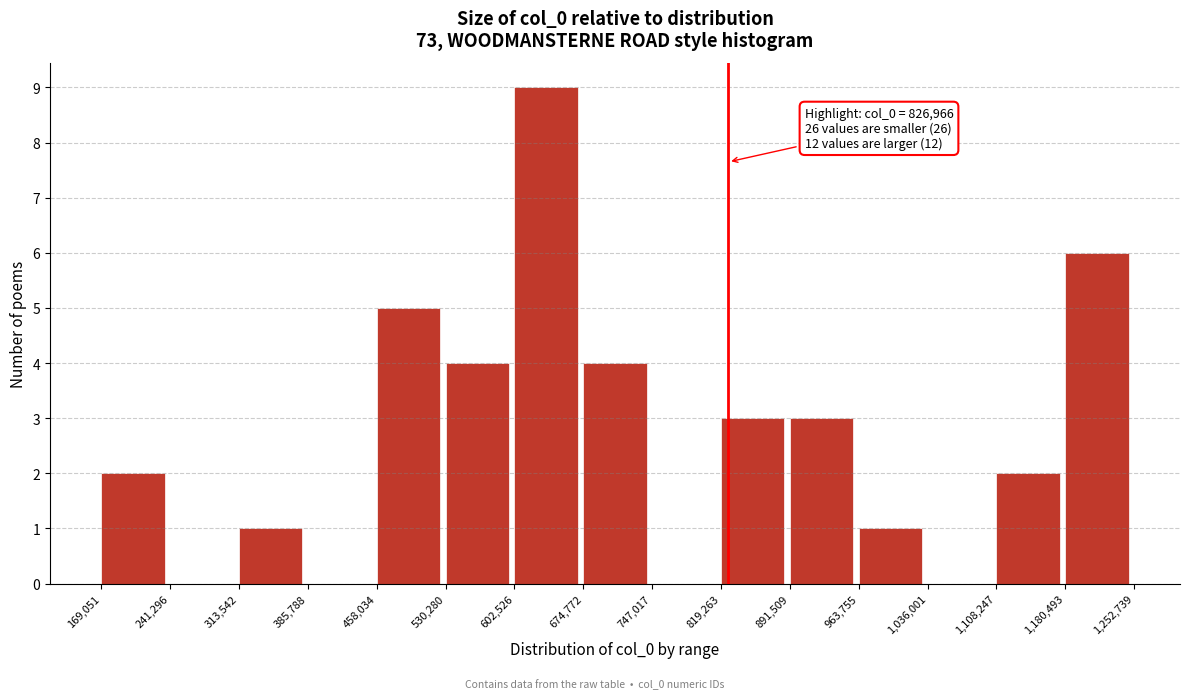

Over which range of the x-axis is the bar tallest?

602,526 to 674,772